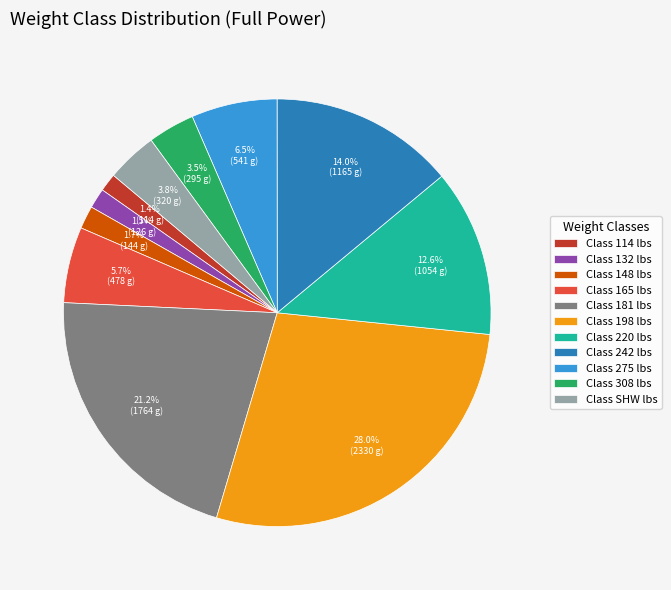

What is the largest slice in the pie chart?

Class 198 lbs